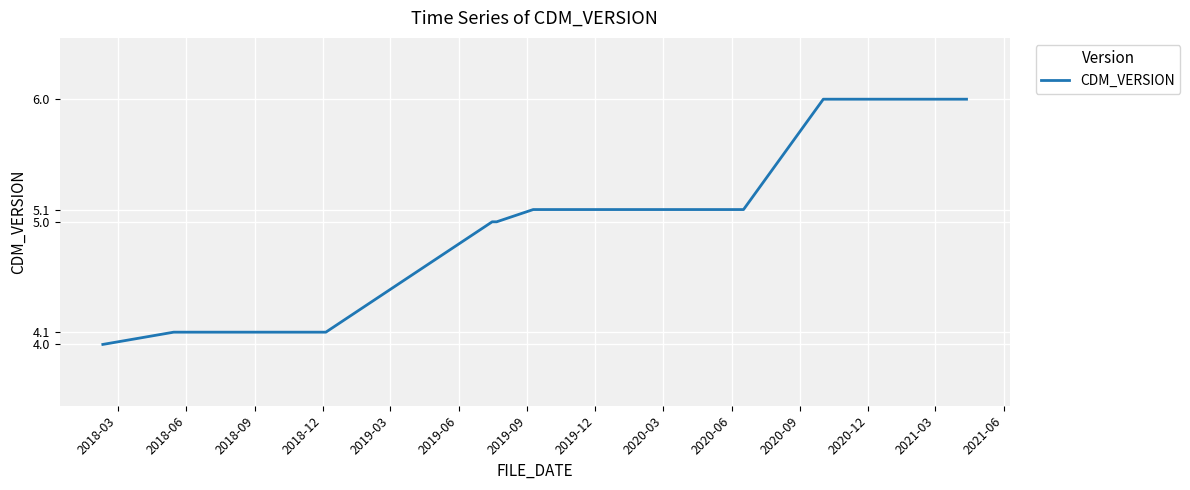

What is the minimum value shown in the chart?

4.0